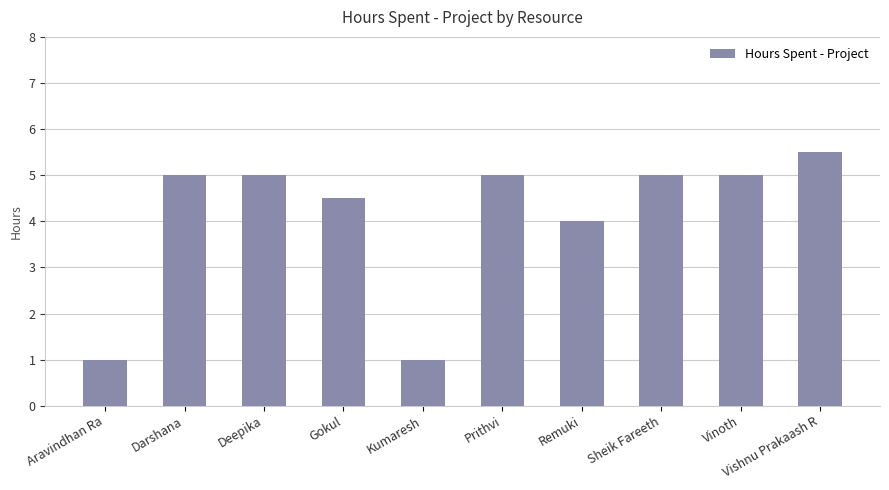

True or false: the data shows 7.5 at Vinoth.

False